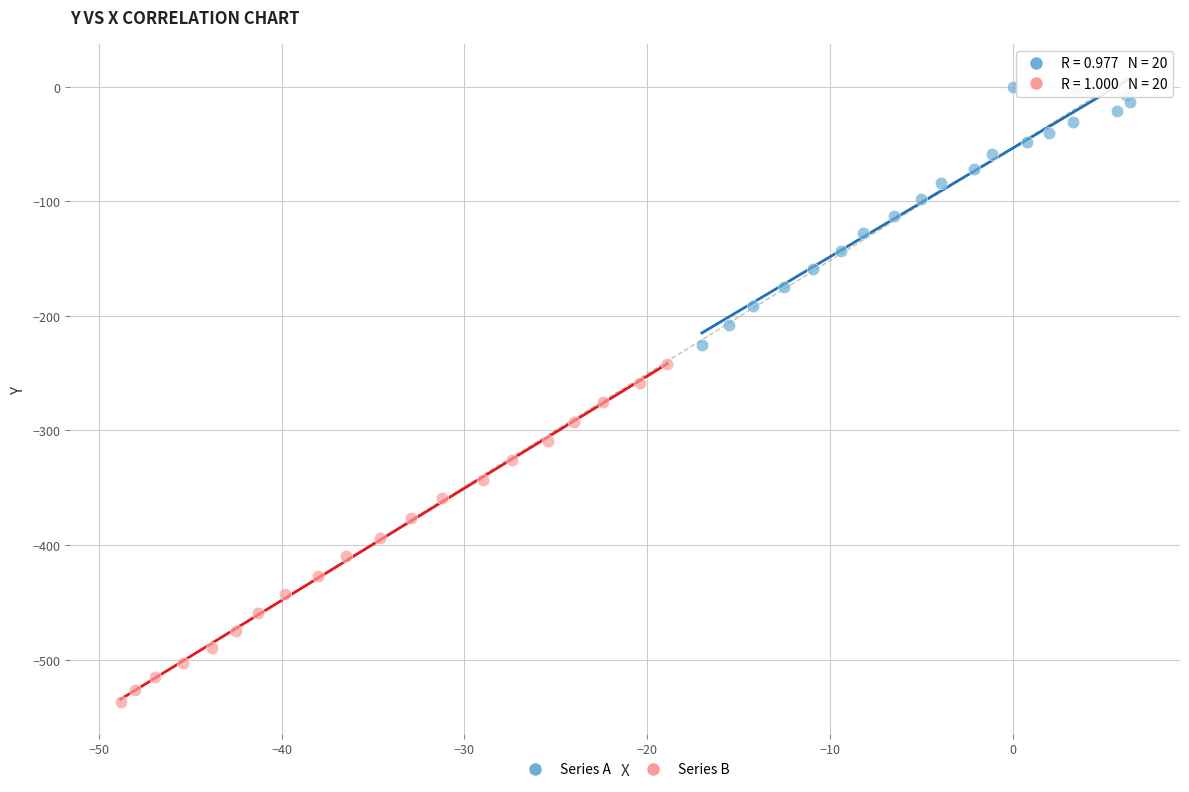

Which series contains the lowest Y value?

Series B